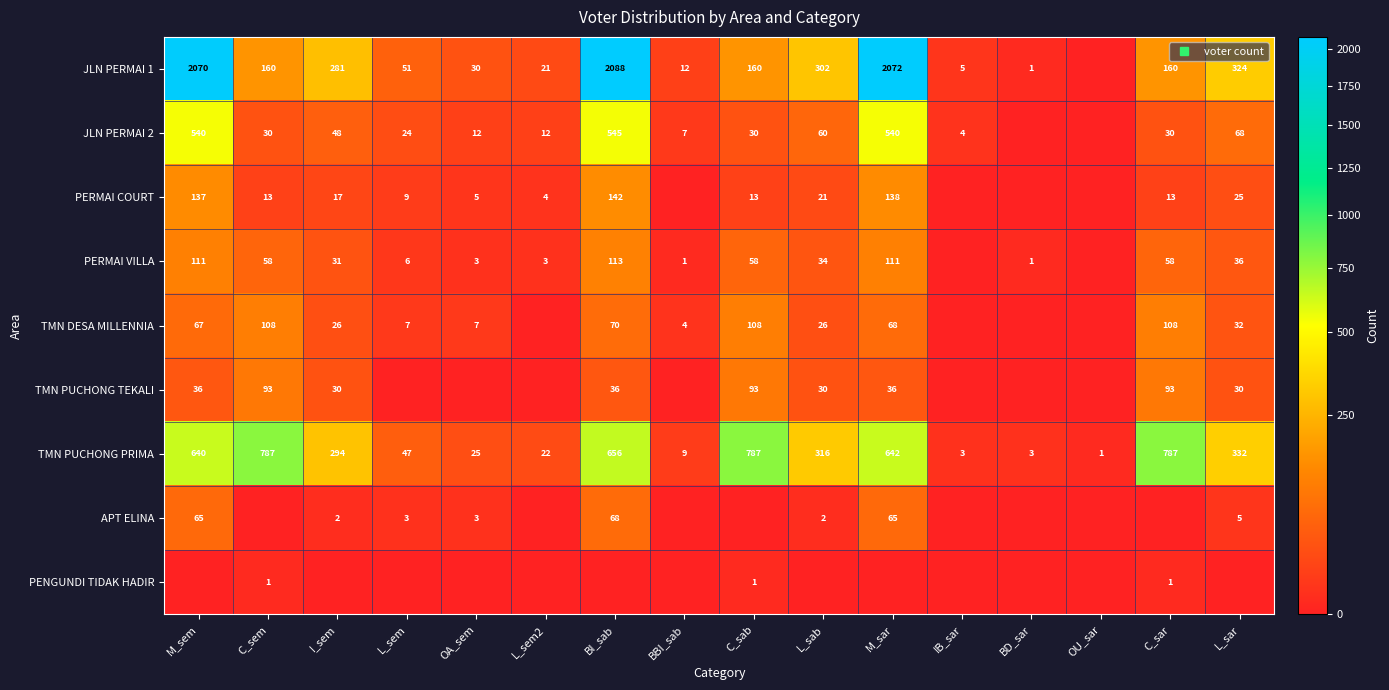

Is it true that TMN PUCHONG PRIMA equals 77 at I_sem?

False